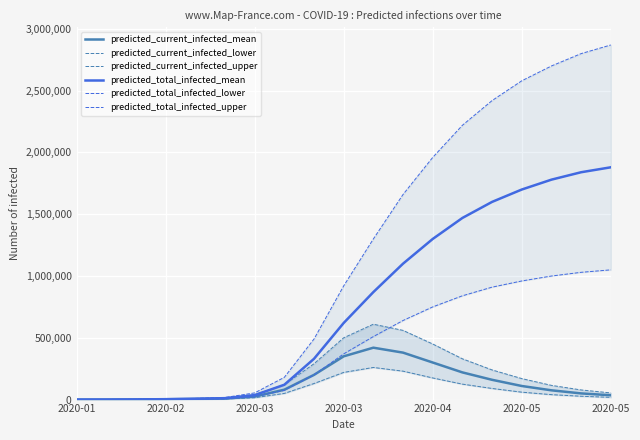

Read the predicted_total_infected_upper value at 16, to the nearest 100.

2700000